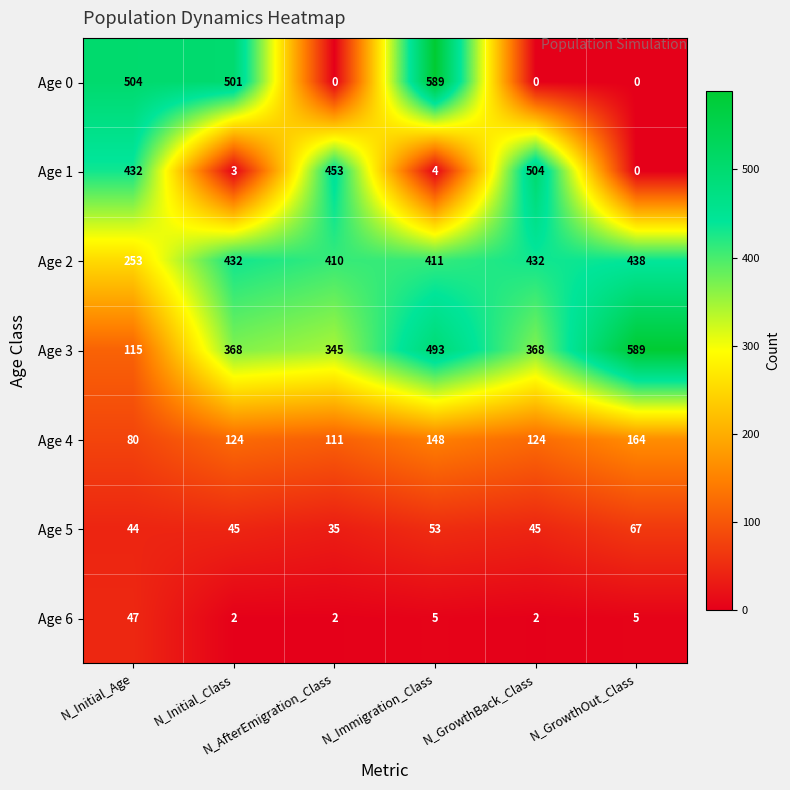

What is the highest value of the Age 2 series?

438